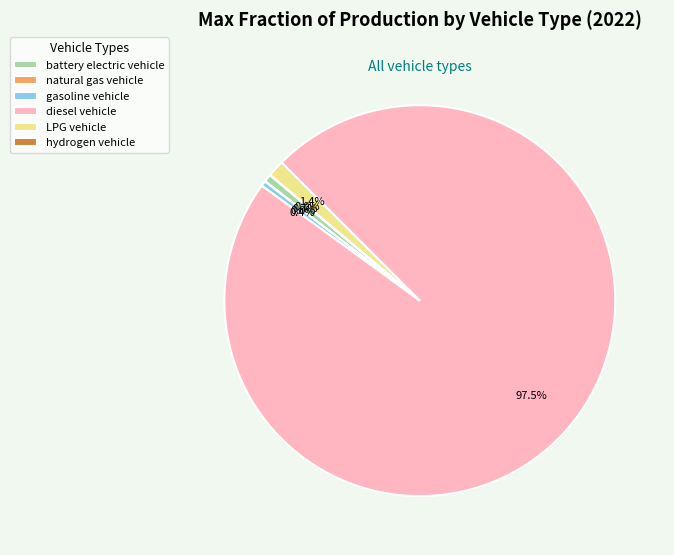

Does any single category account for the majority?

Yes